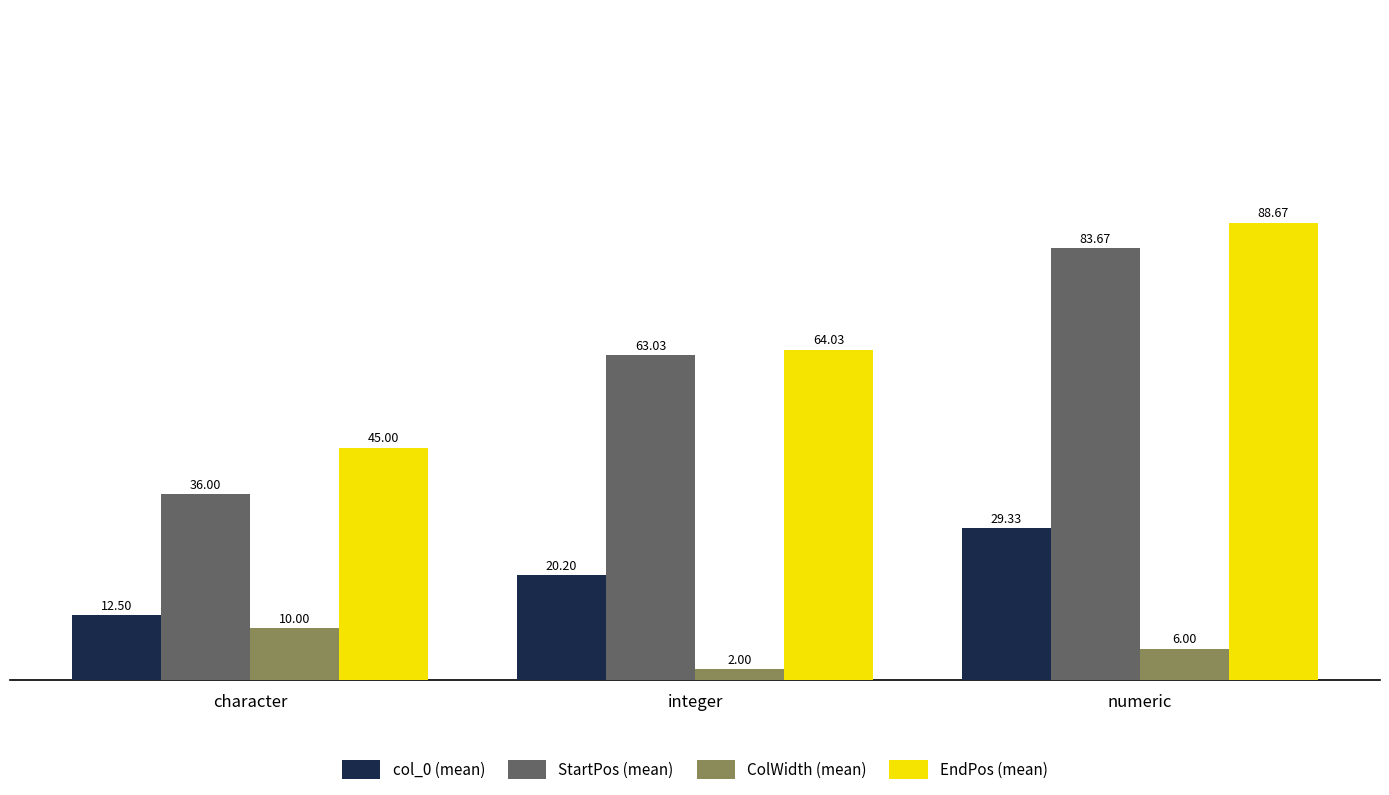

How many data points in col_0 (mean) are less than 20?

1